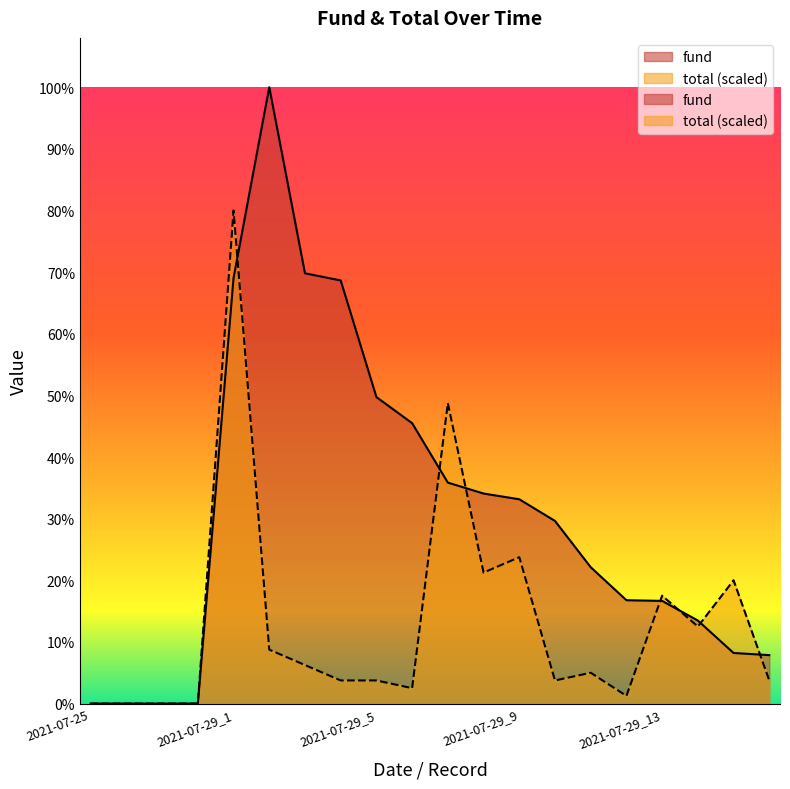

Which series has the largest total across all categories?

fund